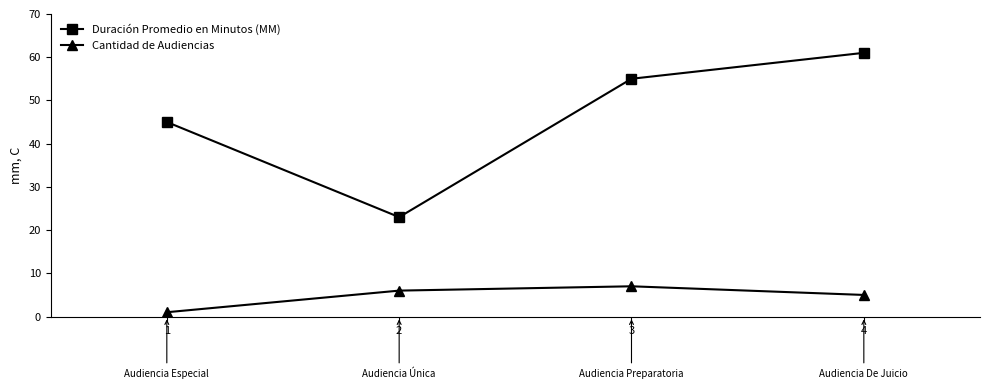

Which category has the lowest value in the Cantidad de Audiencias series?

1